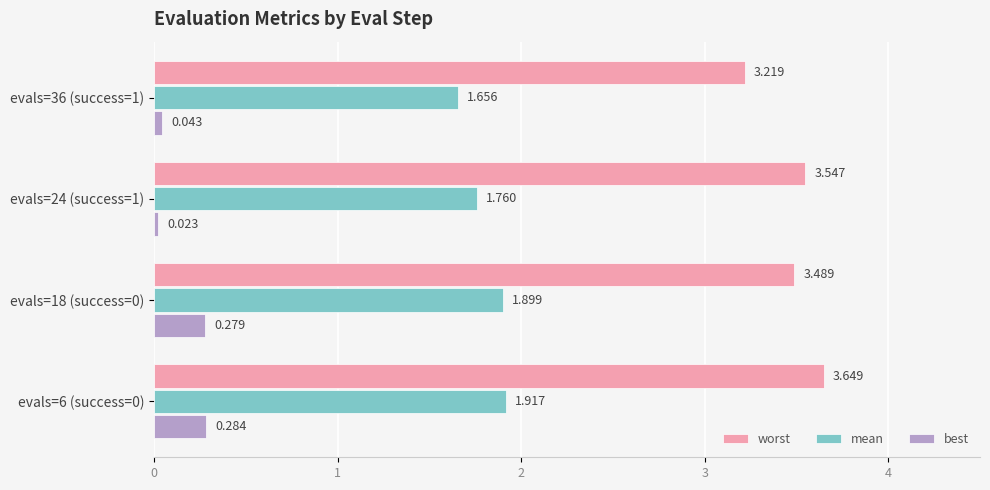

Which series has the largest range (max minus min)?

worst